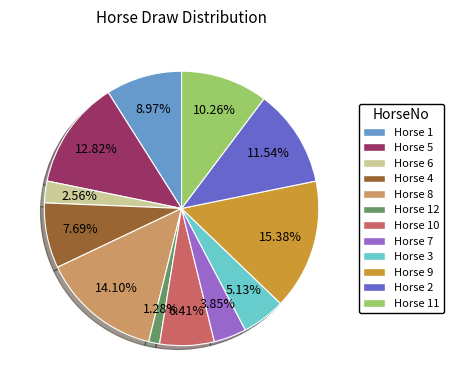

Which category has the smallest portion of the pie?

12